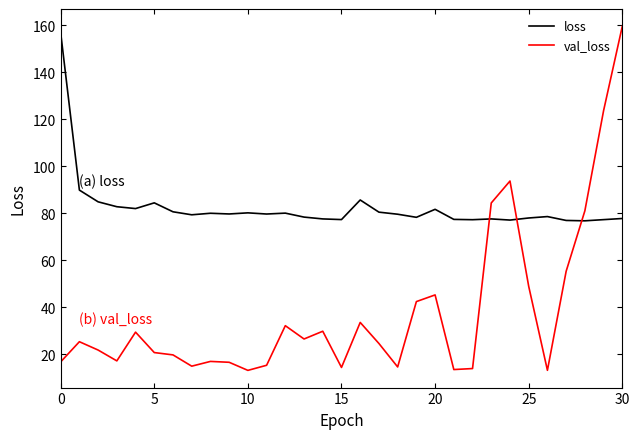

What is the average value of the loss series?

82.3